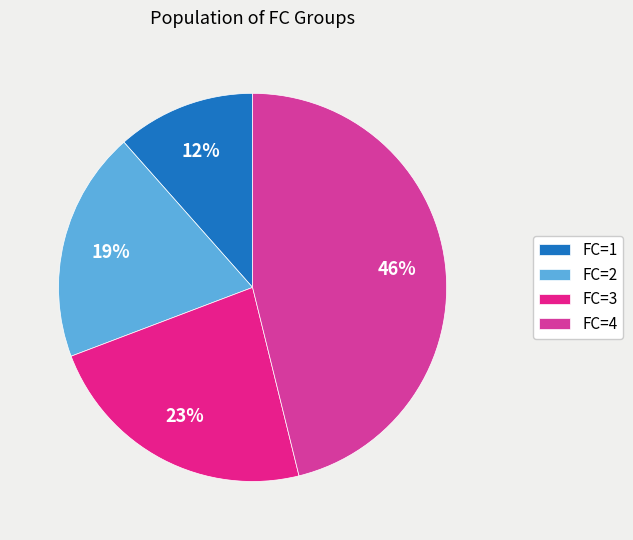

Rank the categories by value from lowest to highest.

FC=1, FC=2, FC=3, FC=4